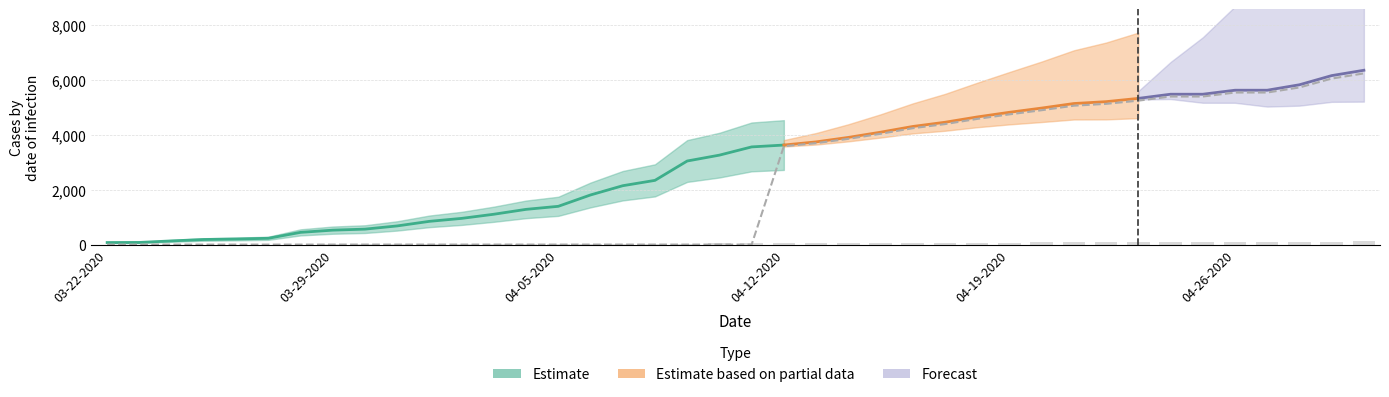

What is the total value across all series at 04-17-2020?

4460